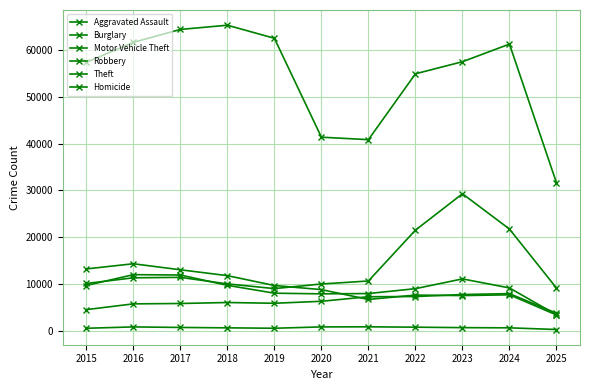

Count the number of categories in the chart.

11